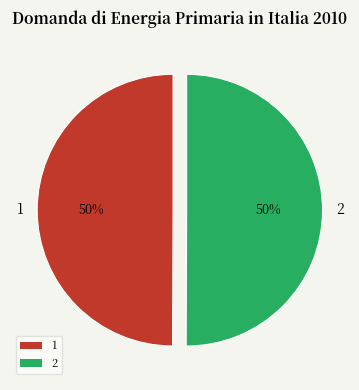

To the nearest percent, what is the average slice percentage?

50%